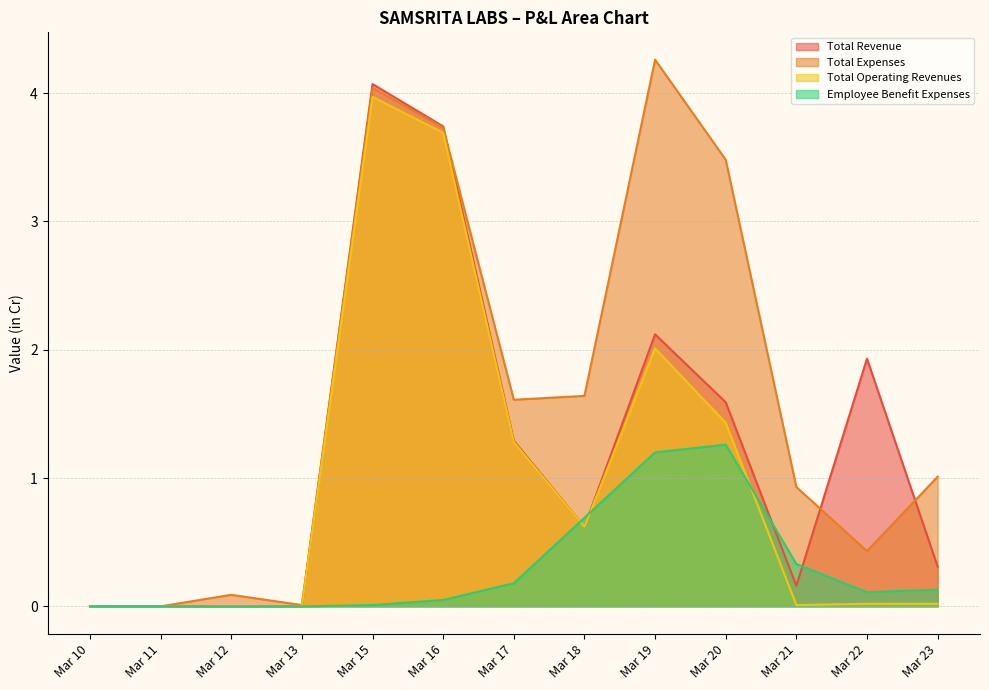

In Total Expenses, how many points are lower than both neighbors (excluding endpoints)?

3